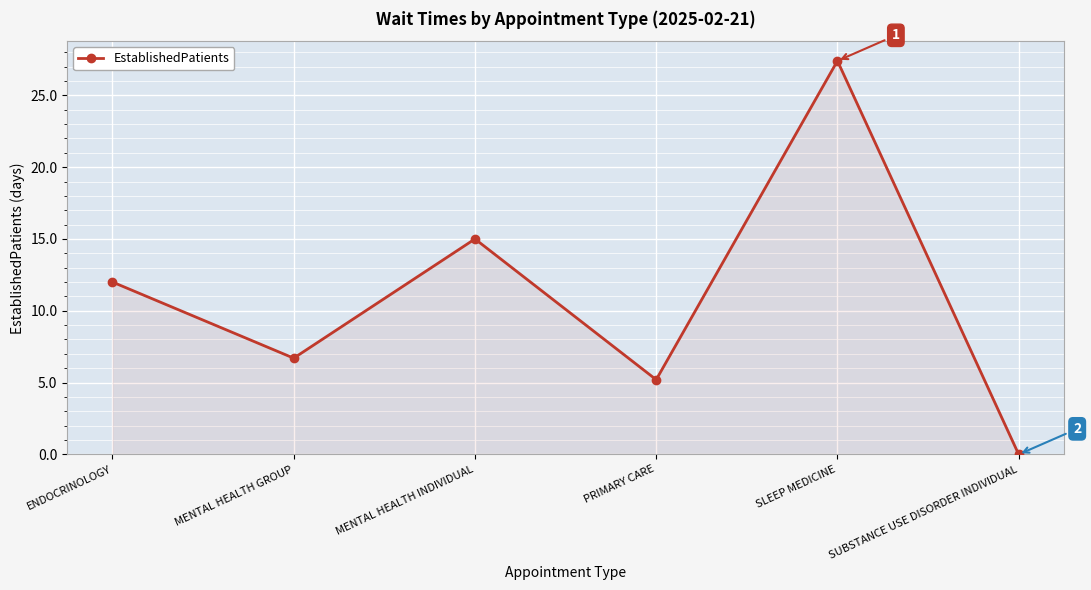

Reading left to right, list all the values displayed in this chart.

ENDOCRINOLOGY=12.0	MENTAL HEALTH GROUP=6.7	MENTAL HEALTH INDIVIDUAL=15.0	PRIMARY CARE=5.2	SLEEP MEDICINE=27.4	SUBSTANCE USE DISORDER INDIVIDUAL=0.0